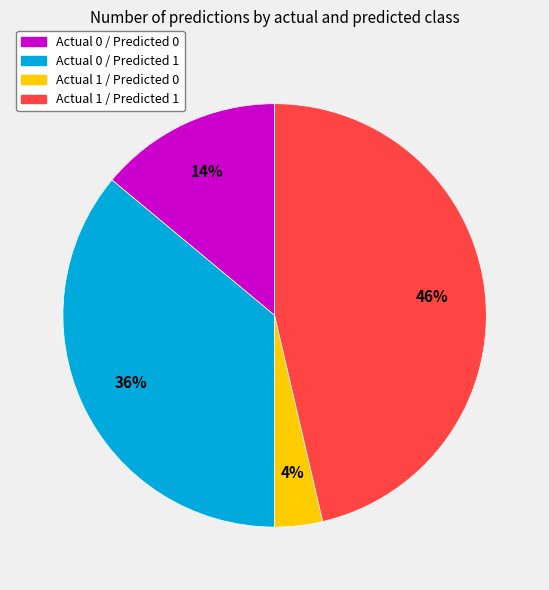

What percentage is the Actual 1 / Predicted 1 slice, to the nearest percent?

46%